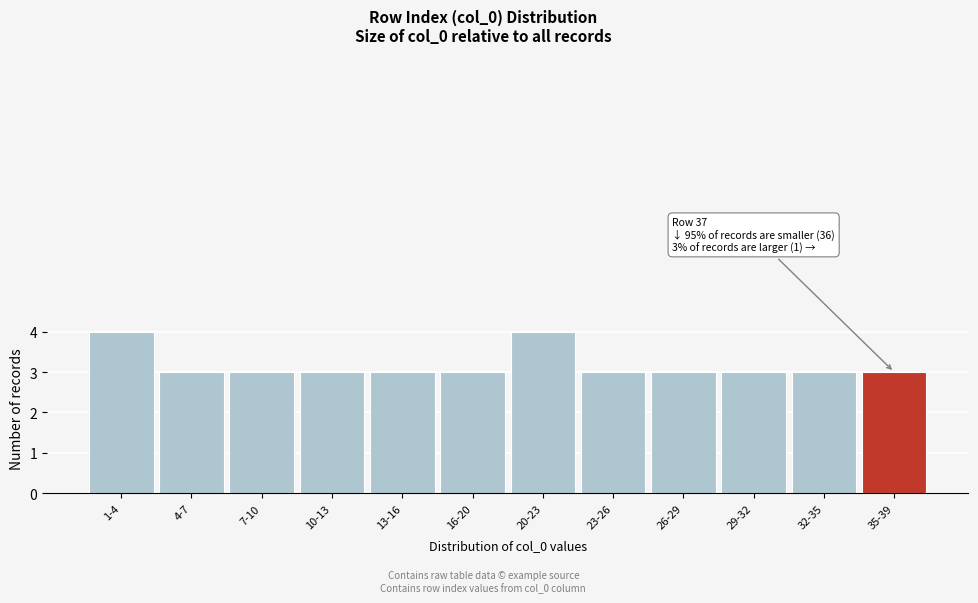

Reading left to right, transcribe all the data shown in this chart.

4	3	3	3	3	3	4	3	3	3	3	3